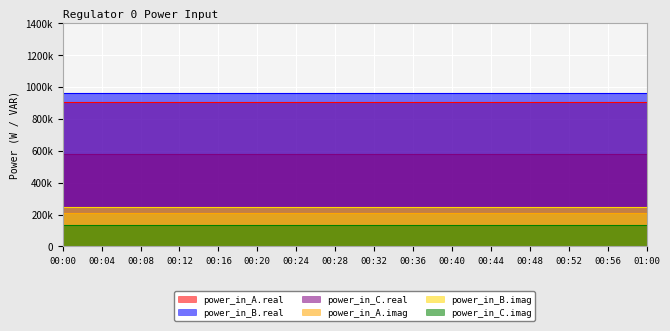

What is the spread (max minus min) of values at 00:20?

830730